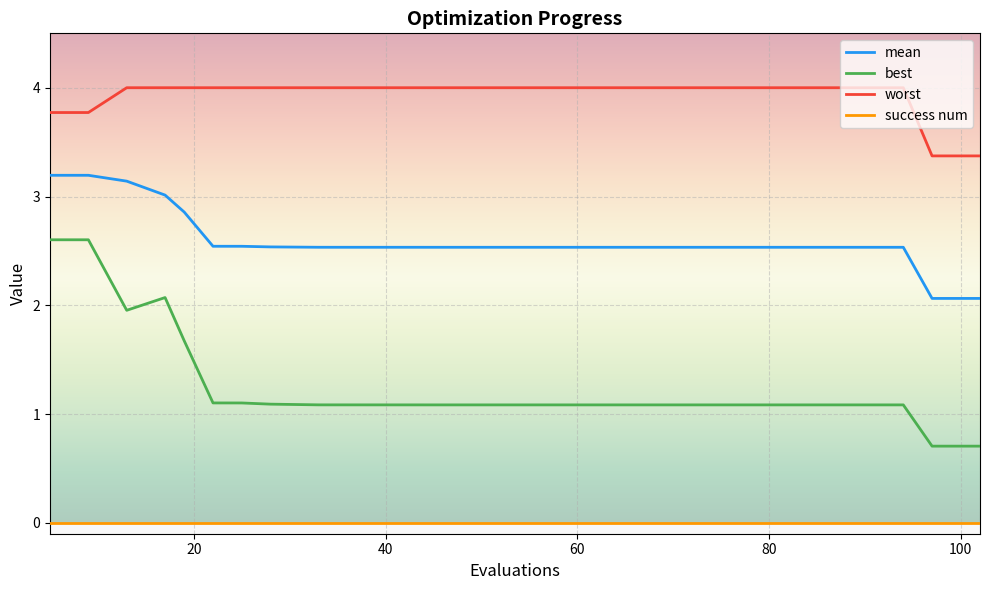

Which series has the widest spread of values?

best